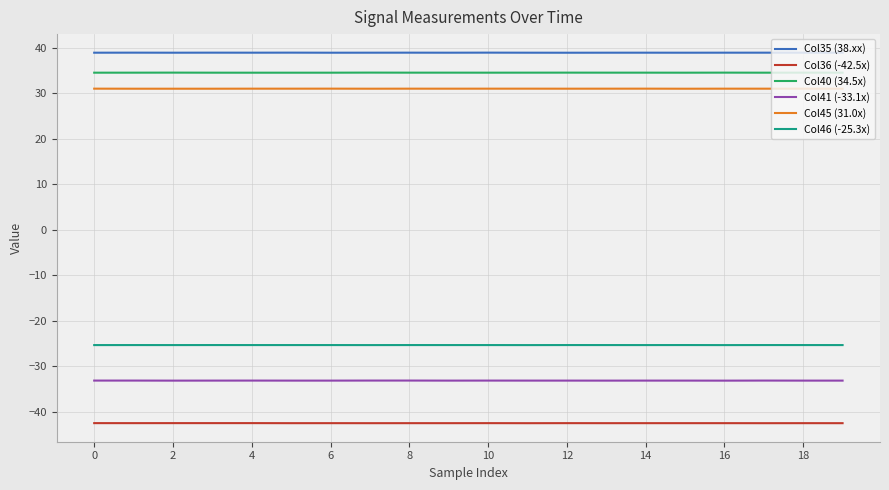

What is the lowest value of the Col46 (-25.3x) series?

-25.4